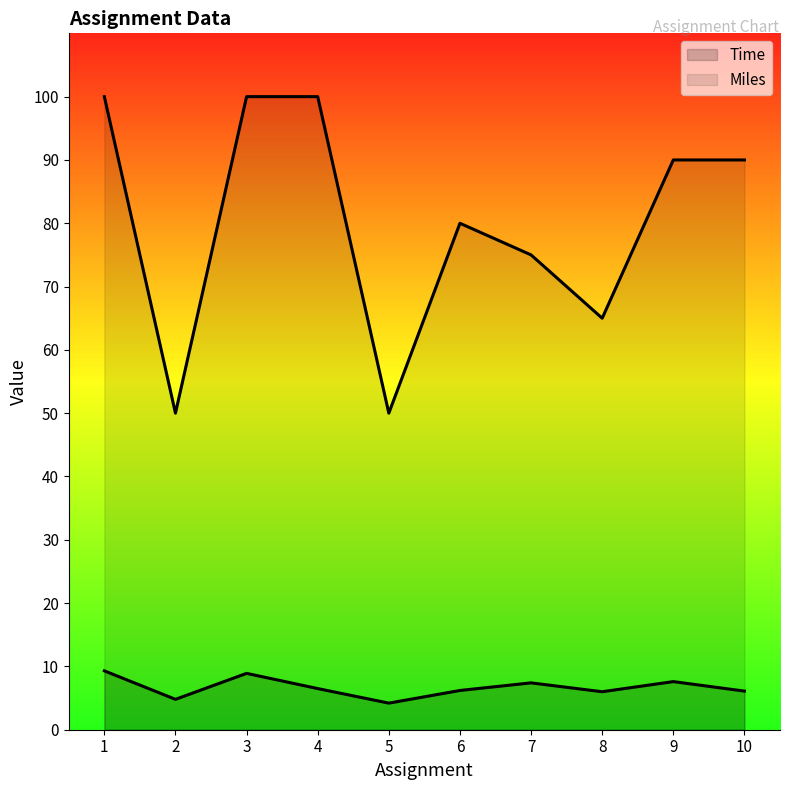

Is it true that Miles equals 140.8 at 4?

False